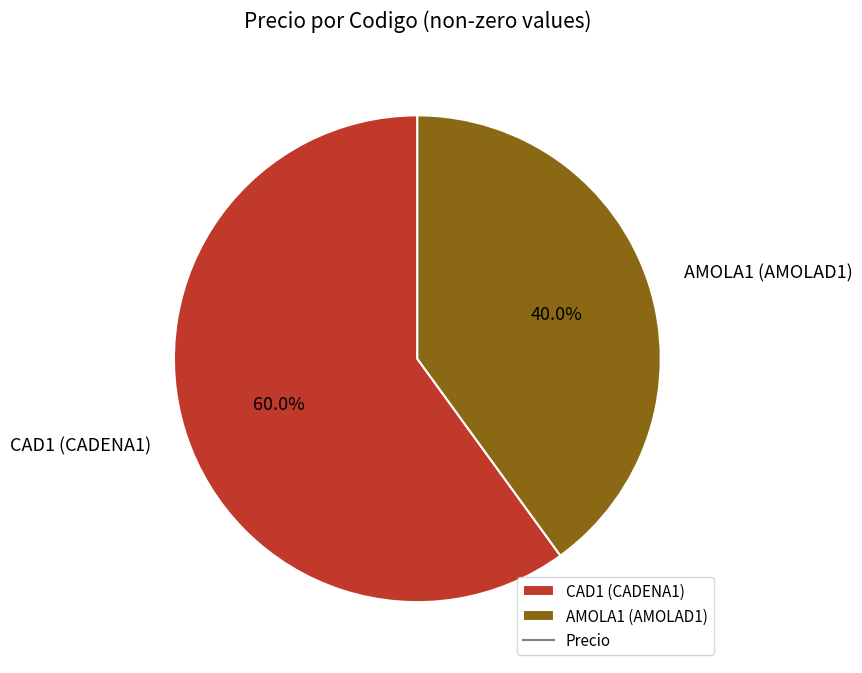

How many slices are in this pie chart?

2